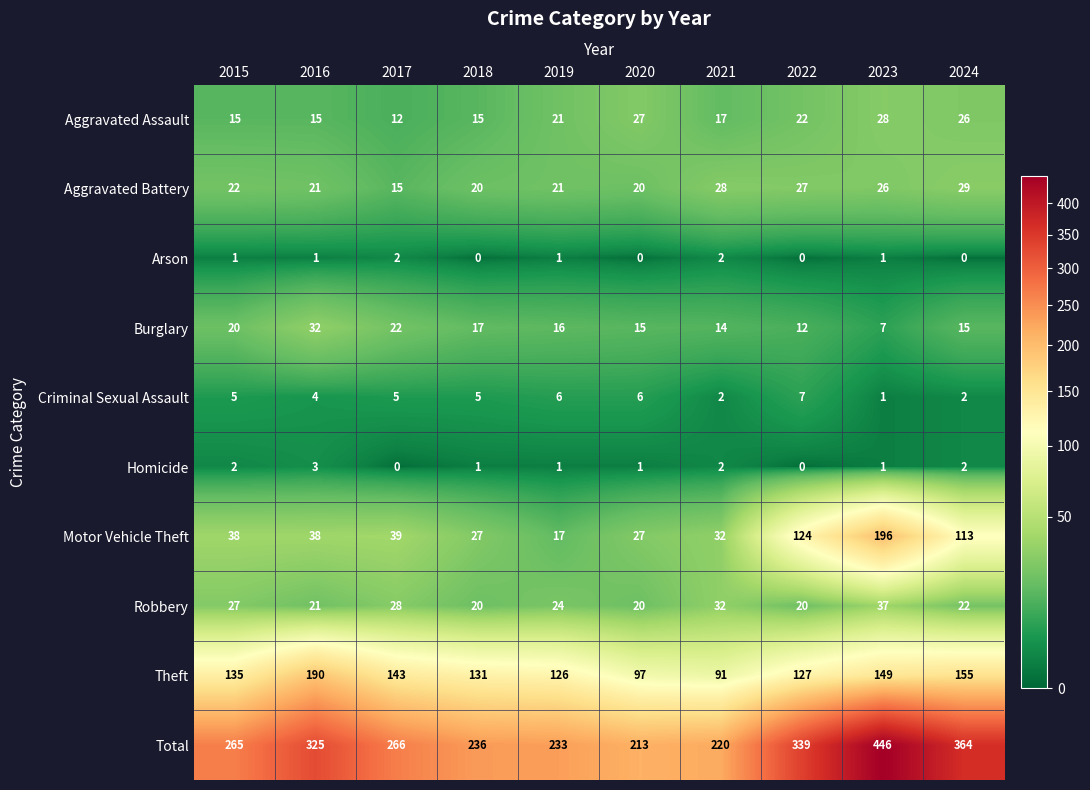

Where does the Robbery series first go above 24?

2015